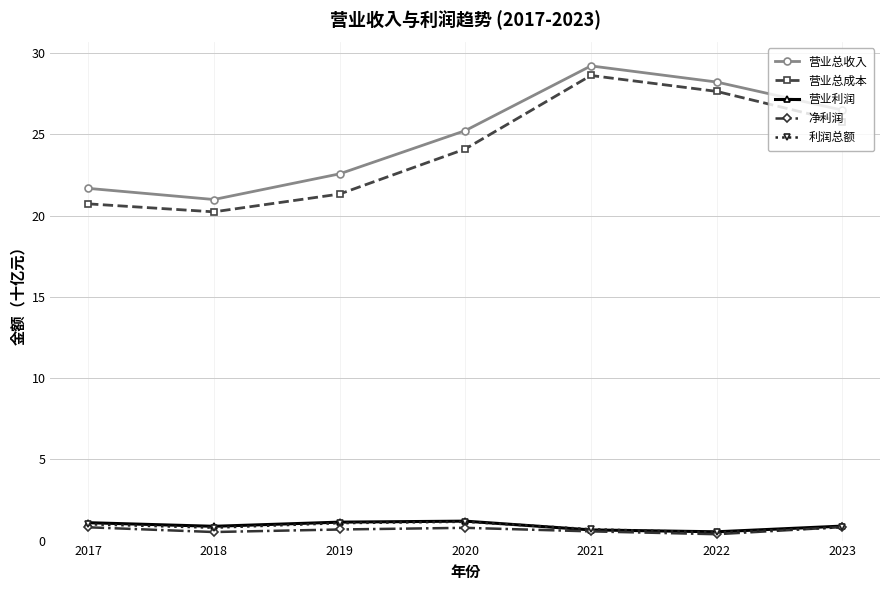

What is the difference between the maximum and minimum values in the 营业总成本 series?

8.4